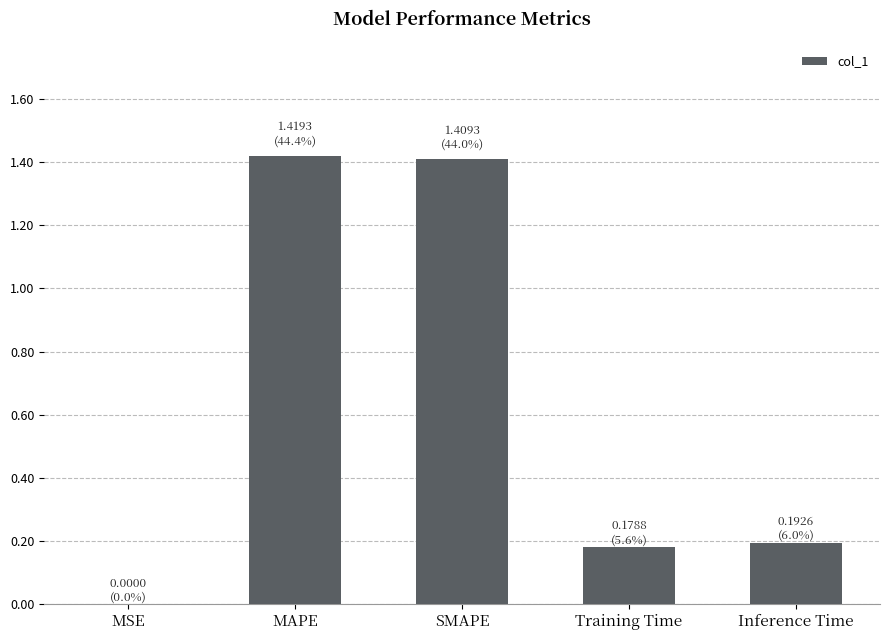

True or false: the data shows 0.2 at Training Time.

True